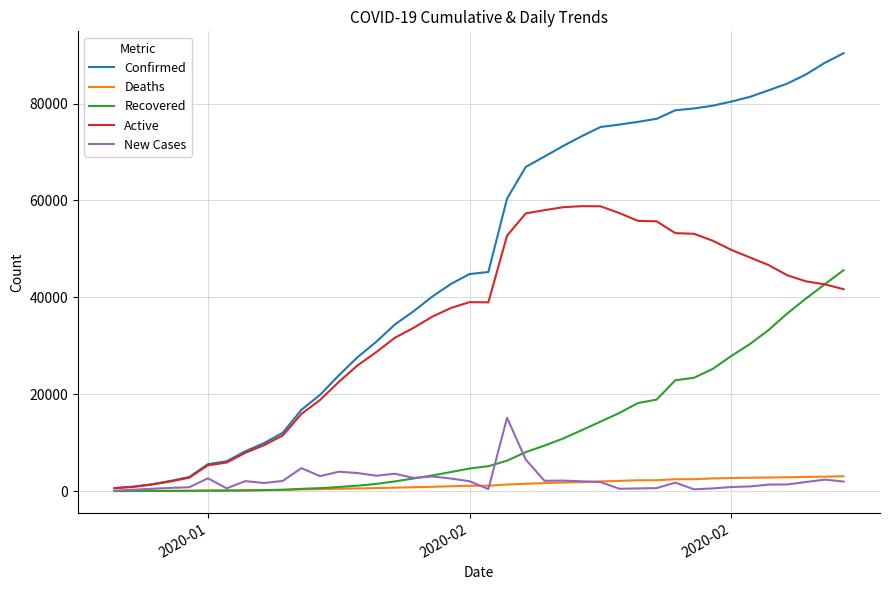

Is this an area chart (filled region under the line)?

No